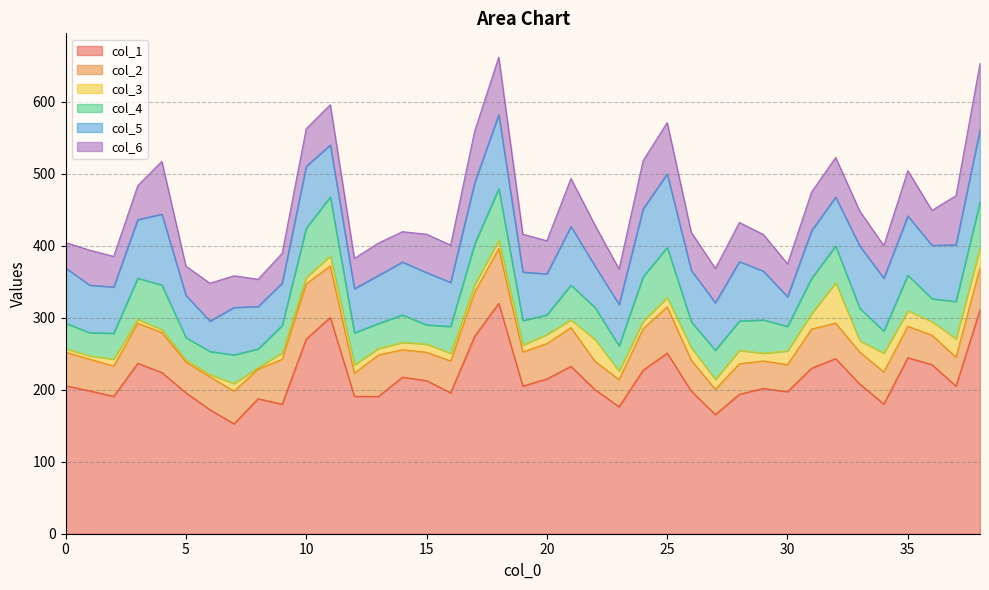

Which series has the largest total across all categories?

col_1